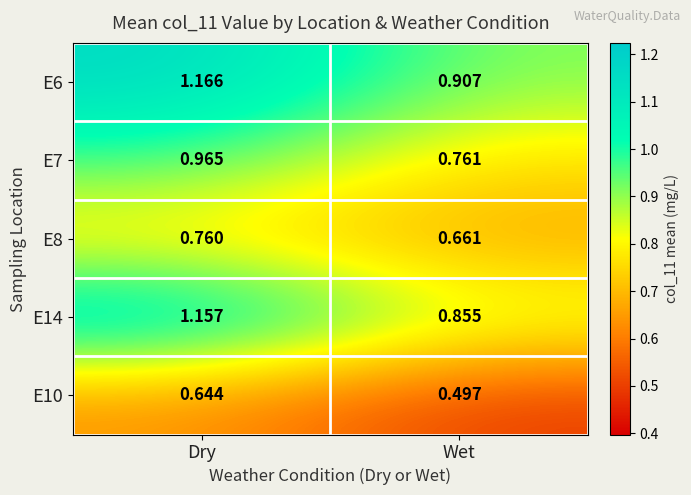

Which label corresponds to the largest value in the chart?

Dry